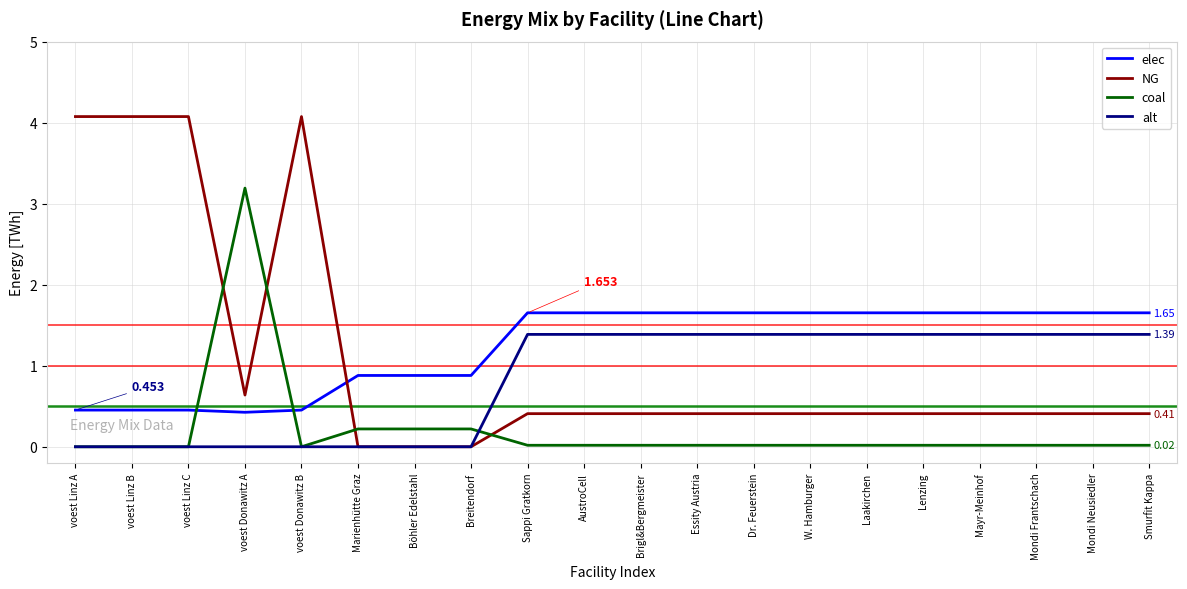

Between voest Linz A and Lenzing, which series saw the biggest shift?

NG